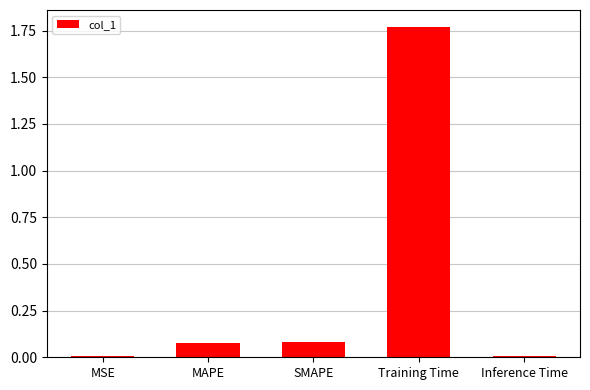

What is the sum of all values?

1.9